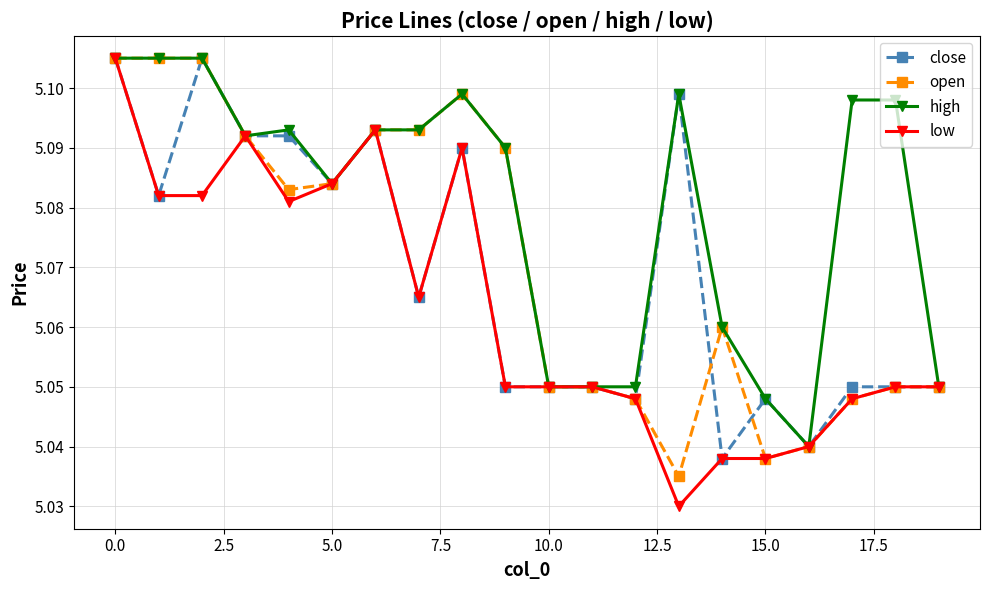

True or false: high has more than 0 points higher than both neighbors.

True